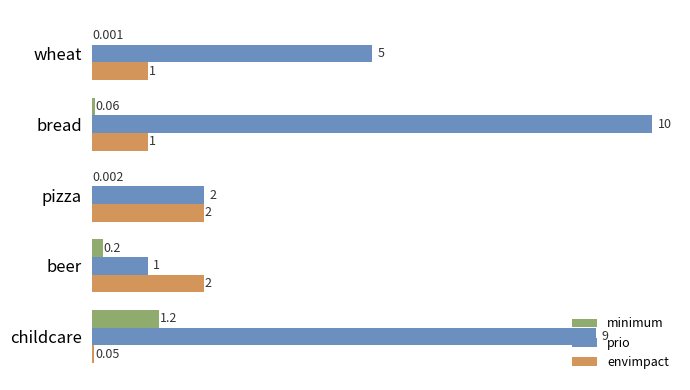

Which series has the largest total across all categories?

prio